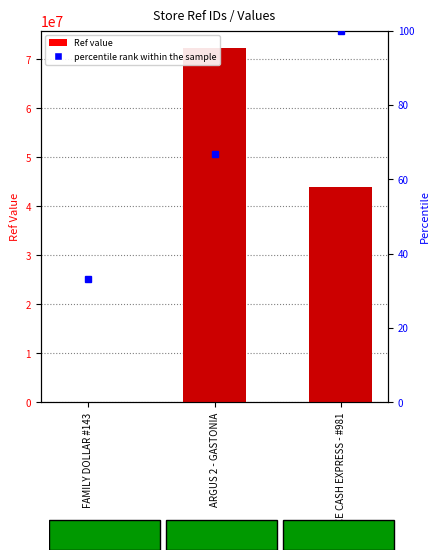

Reading right to left, what are all the values shown in this chart?

44008929	72228179	20143